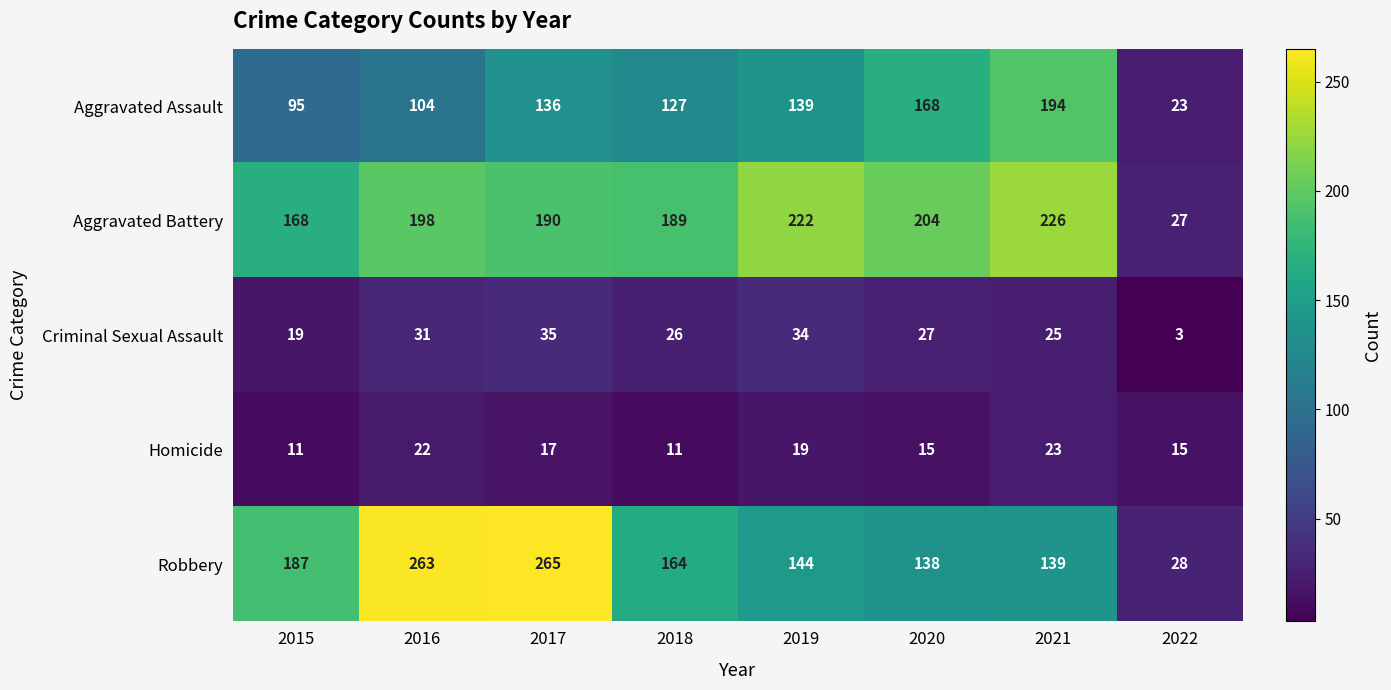

Which label corresponds to the smallest value in the chart?

2022